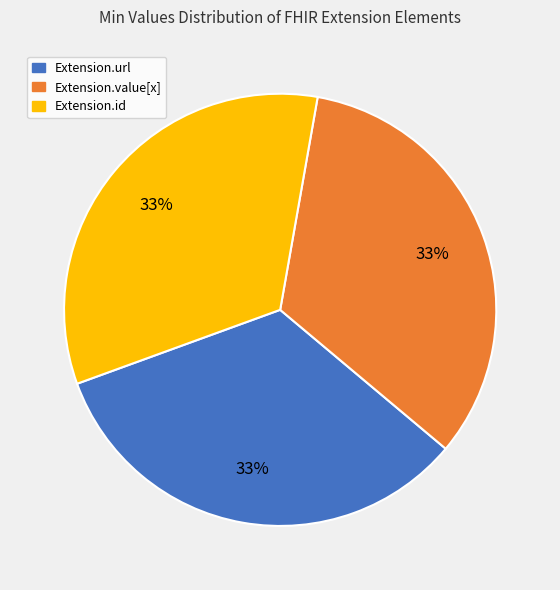

Is there any slice that represents more than half of the pie?

No